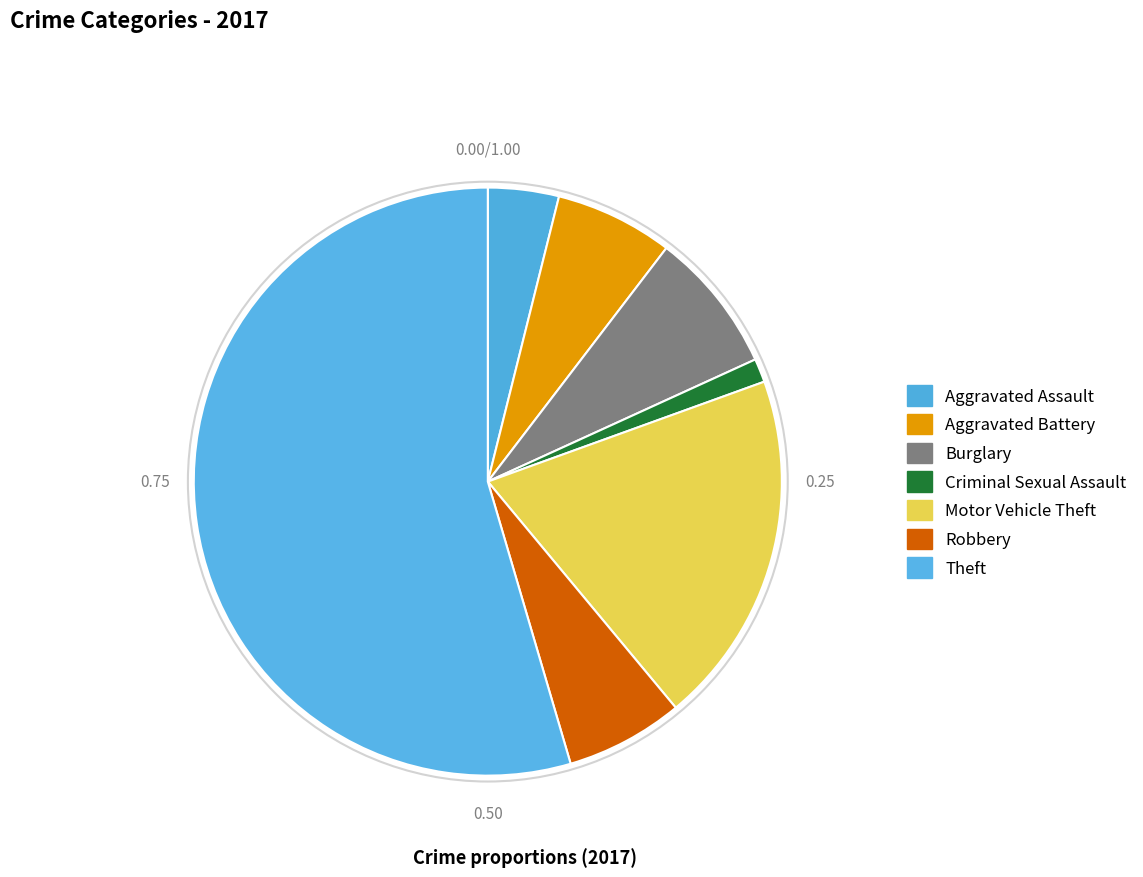

Which slice represents more than half of the pie?

Theft